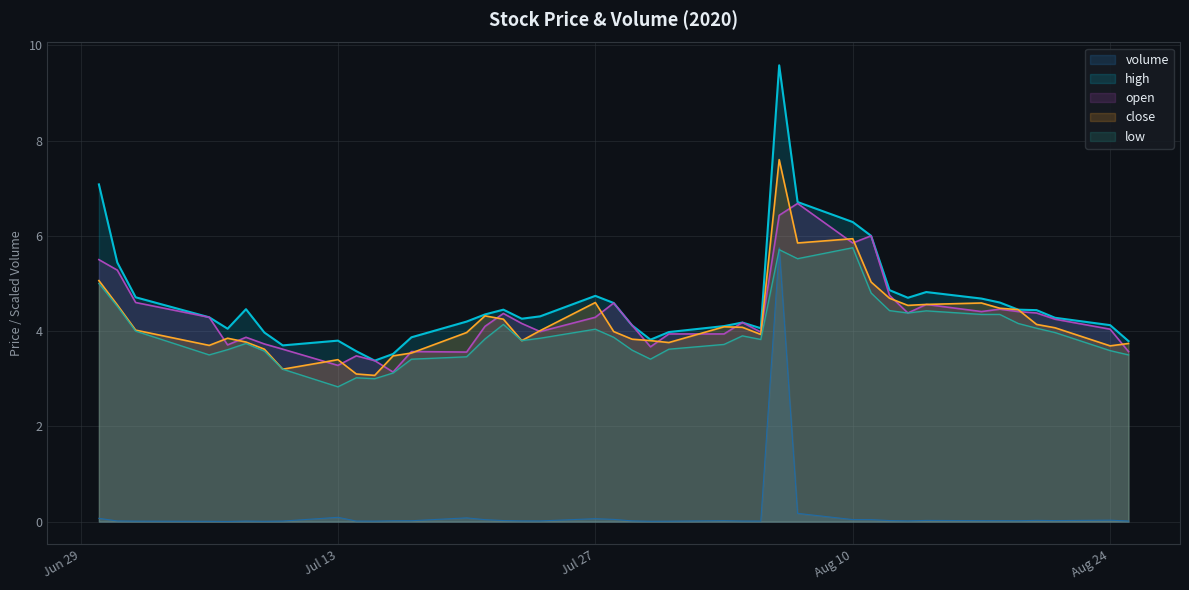

At how many categories does at least one series exceed 2?

40